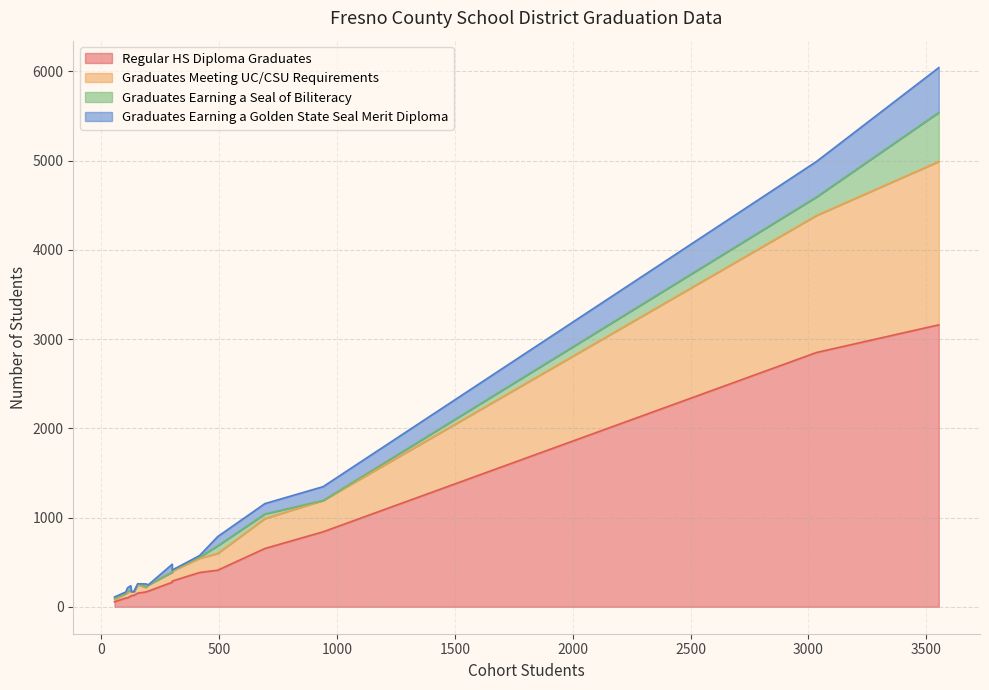

Is the value of Graduates Meeting UC/CSU Requirements at Central Unified greater than the value of Regular HS Diploma Graduates at Fresno Unified?

No